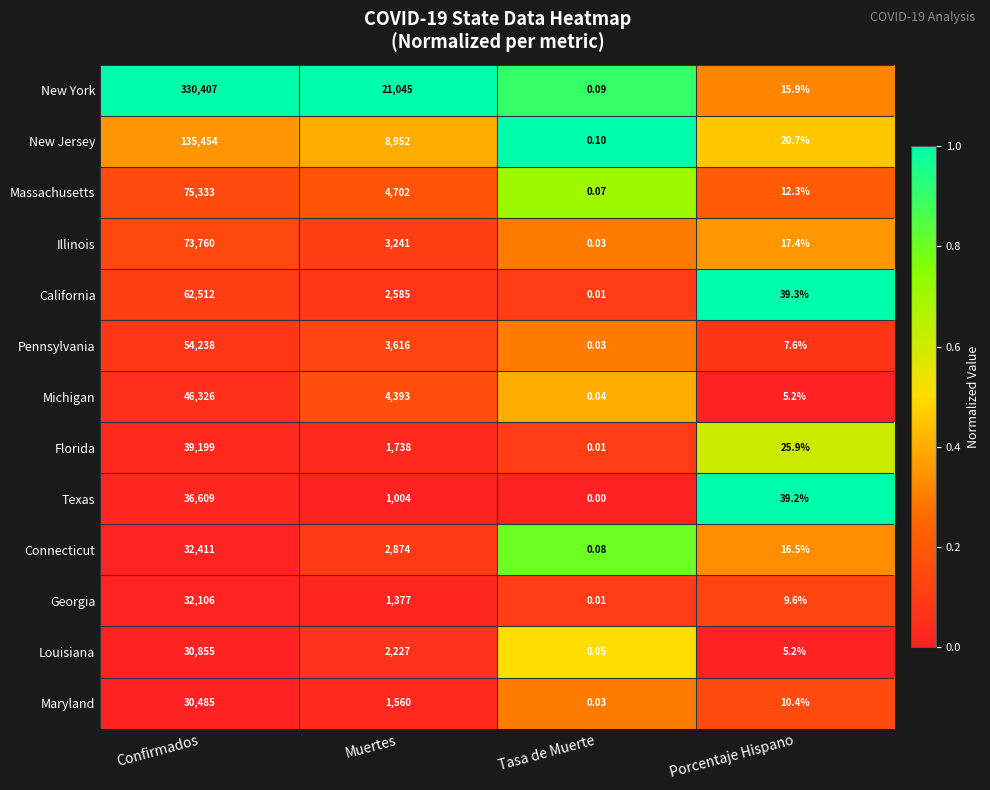

At which category does the chart reach its minimum across all series?

Tasa de Muerte